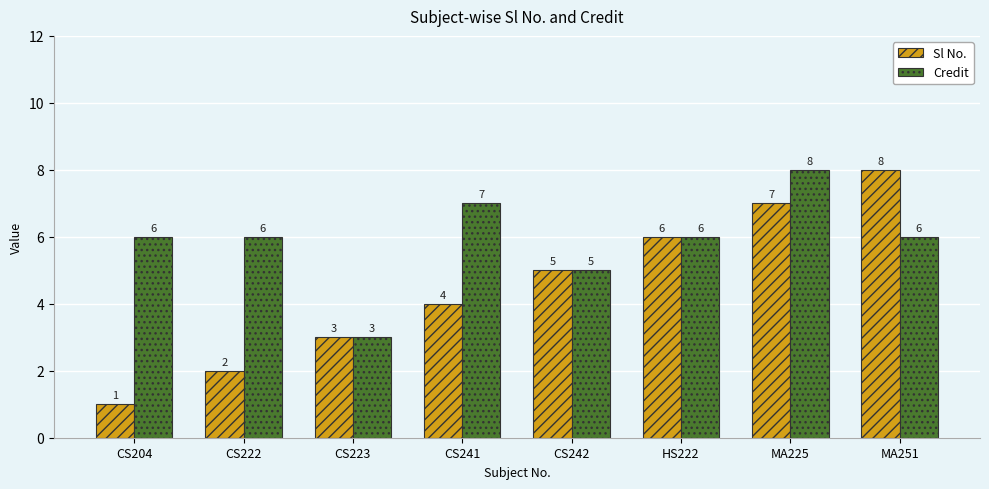

Which category has the lowest value in the Sl No. series?

CS204